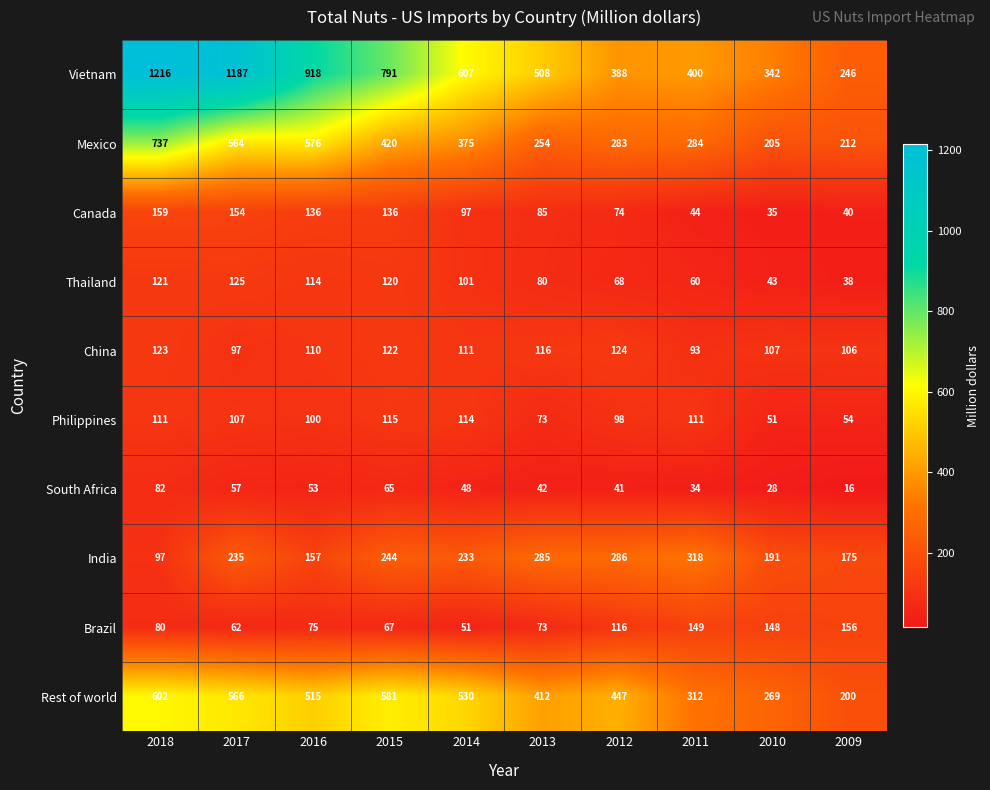

What is the greatest value displayed?

1216